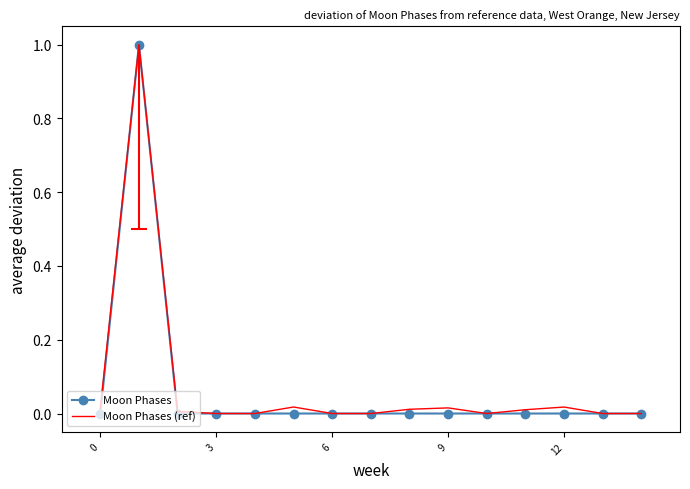

Reading right to left, what are all the values shown in this chart?

Moon Phases: 0.0	0.0	0.0	0.0	0.0	0.0	0.0	0.0	0.0	0.0	0.0	0.0	0.0	1.0	0.0
Moon Phases (ref): 0.0	0.0	0.0	0.0	0.0	0.0	0.0	0.0	0.0	0.0	0.0	0.0	0.0	1.0	0.0